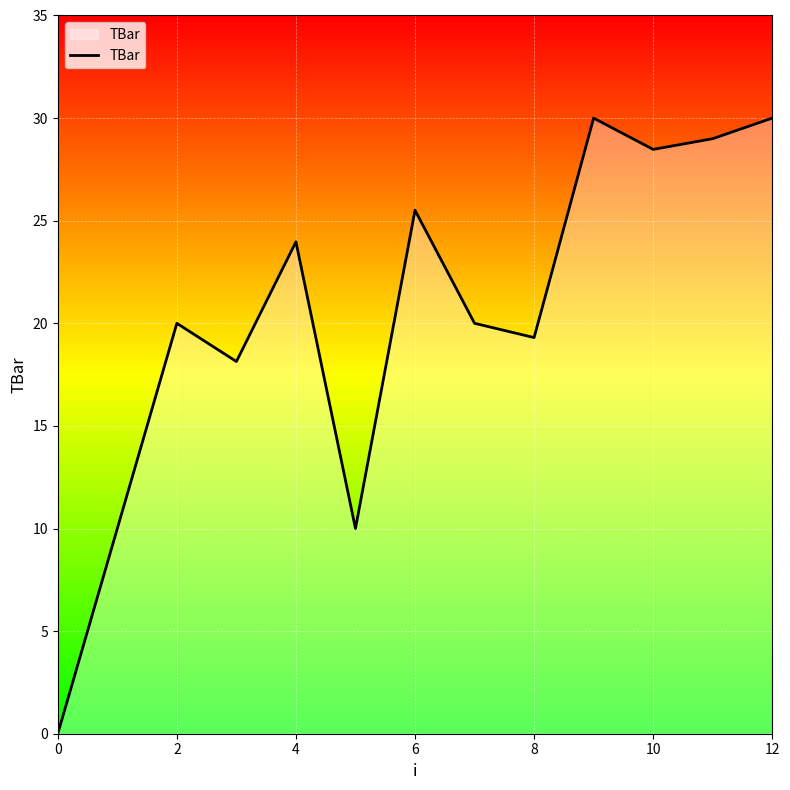

What is the maximum value shown in the chart?

30.0